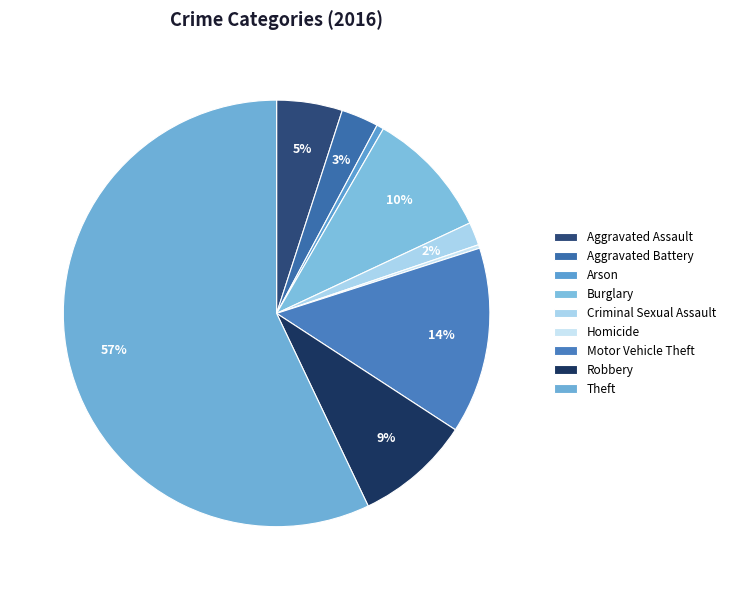

Does Theft account for over 50% of the chart?

Yes